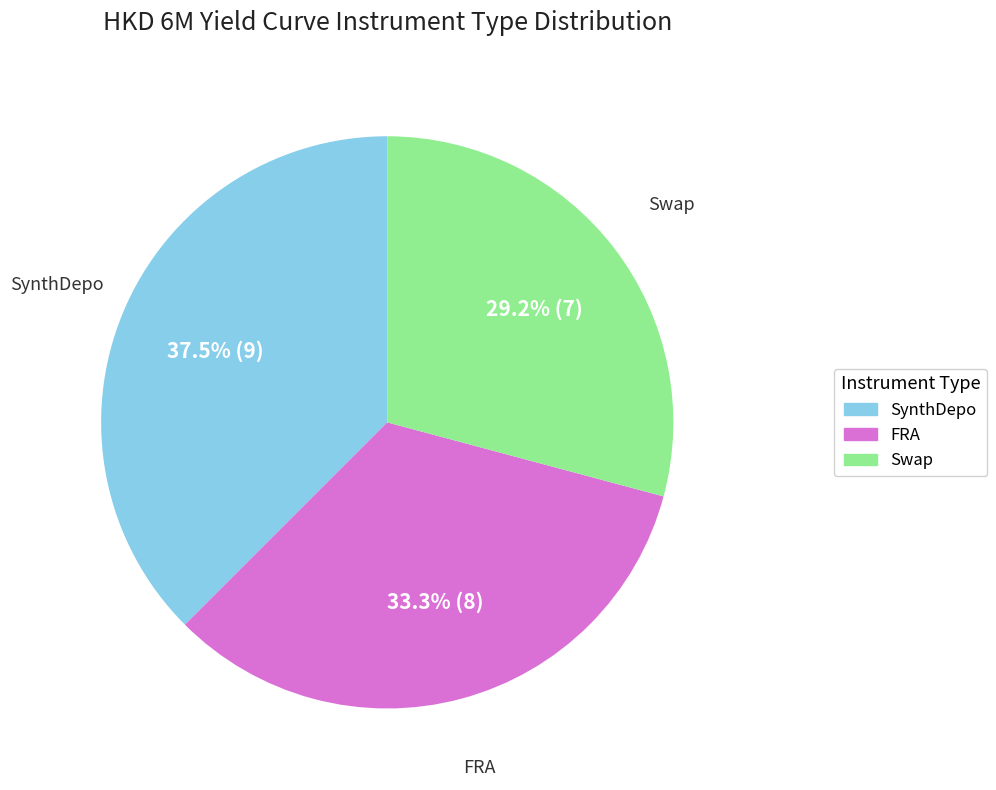

What is the total percentage of SynthDepo and FRA?

70.8%